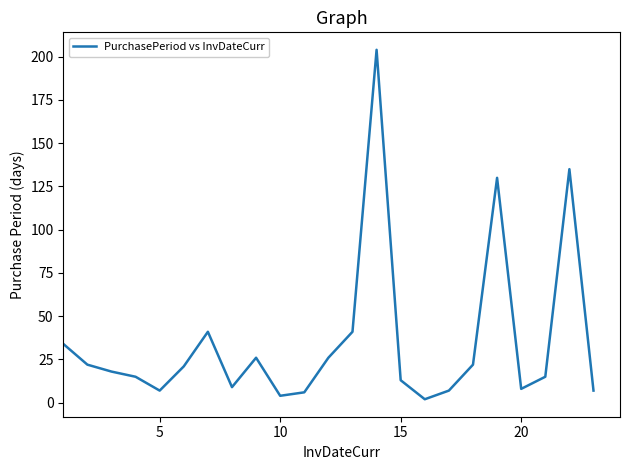

What is the greatest value displayed?

204